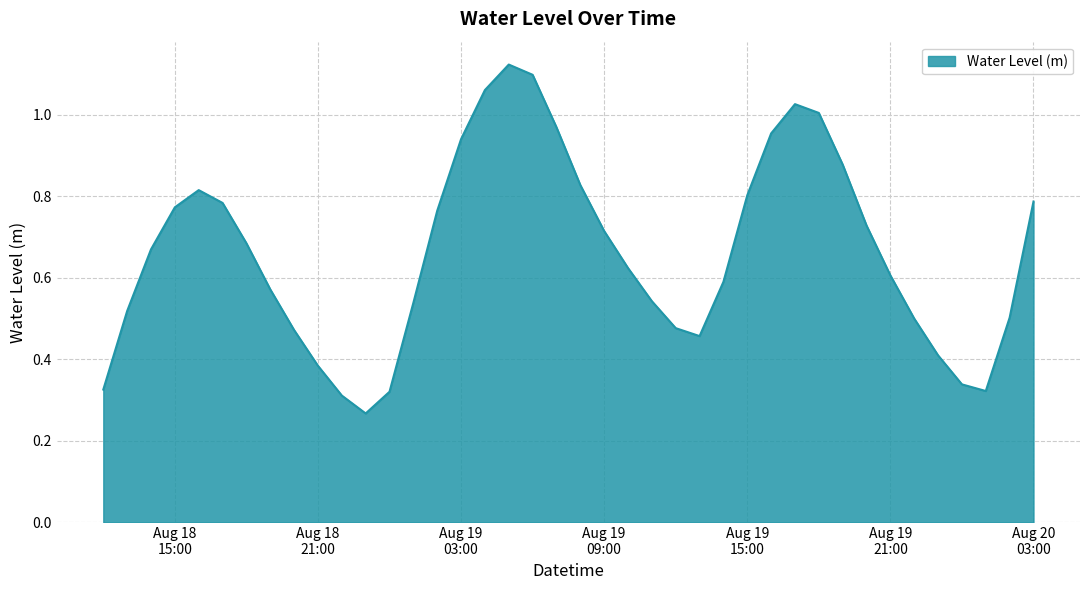

How many distinct data groups are displayed?

1